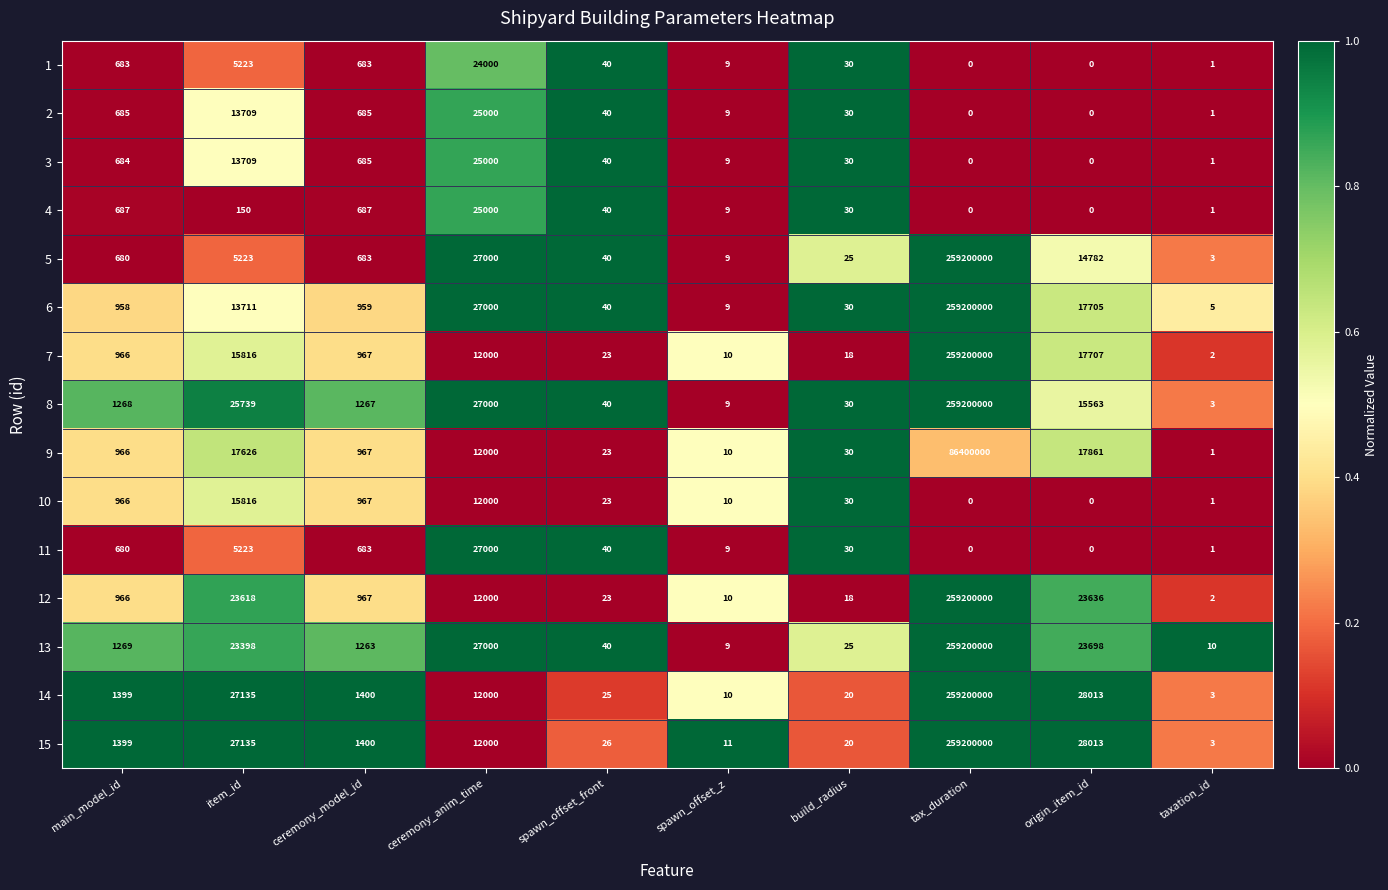

At which label is 6 closest to 129600002?

ceremony_anim_time